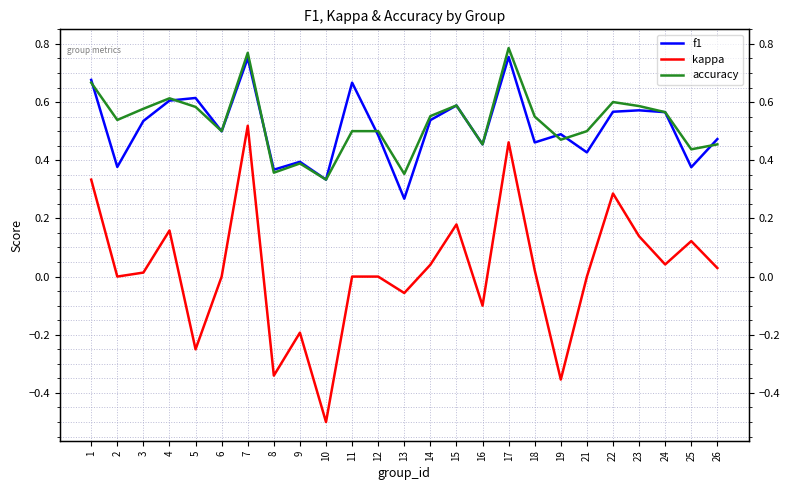

True or false: kappa and f1 intersect in this chart.

False